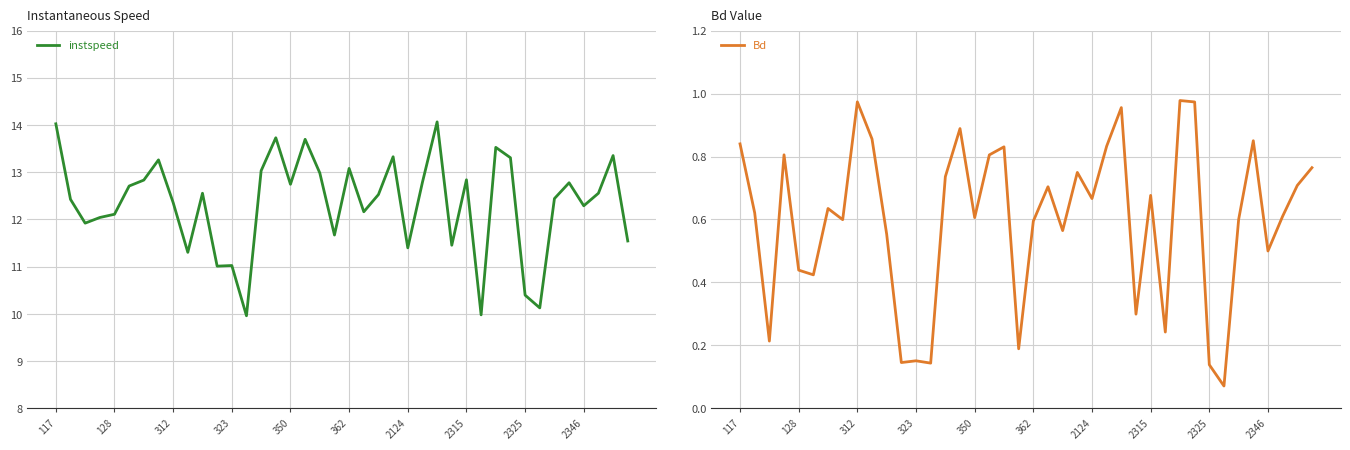

What is the lowest value of the instspeed series?

10.0